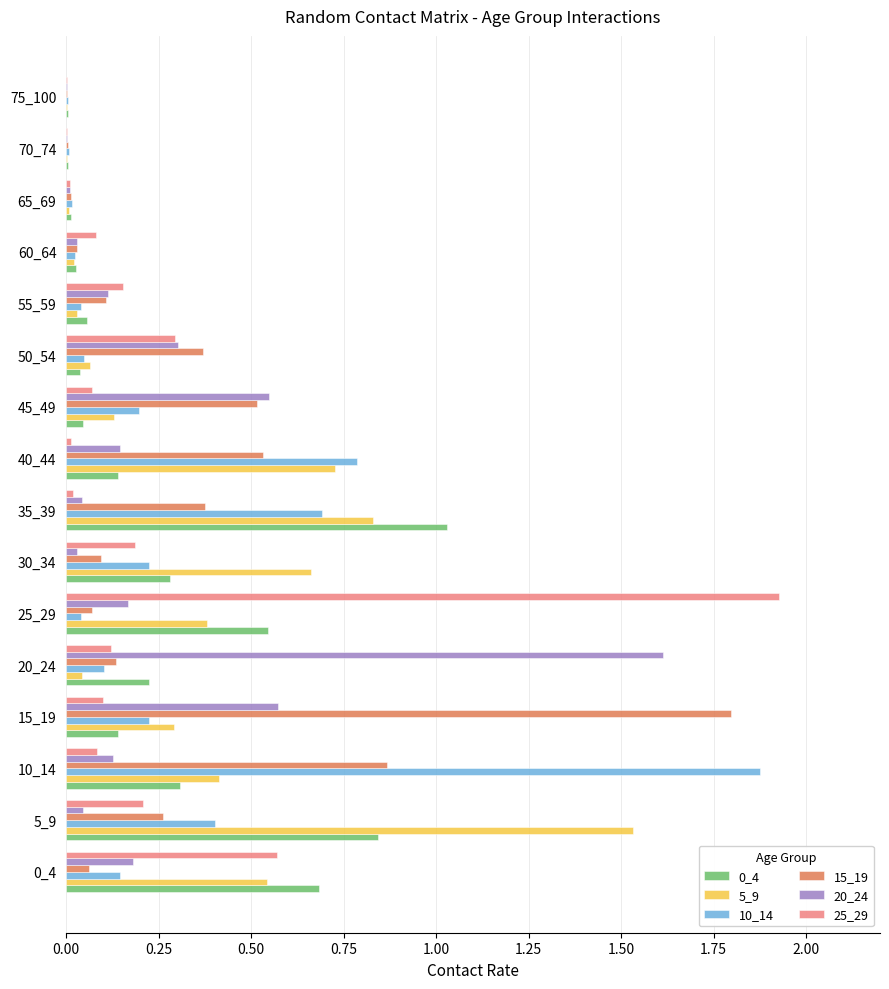

The 20_24 series shows 0.1 at 40_44. True or false?

True